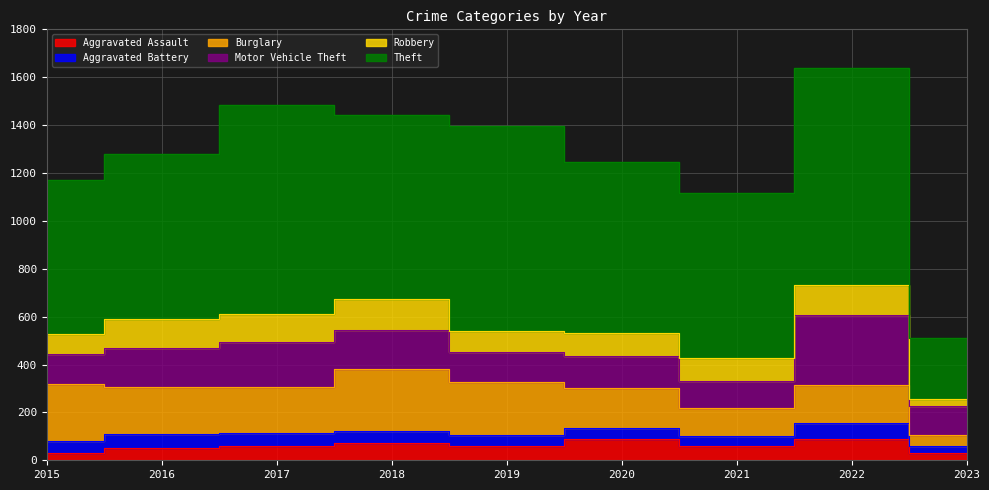

Where is the first local minimum for Theft?

2018